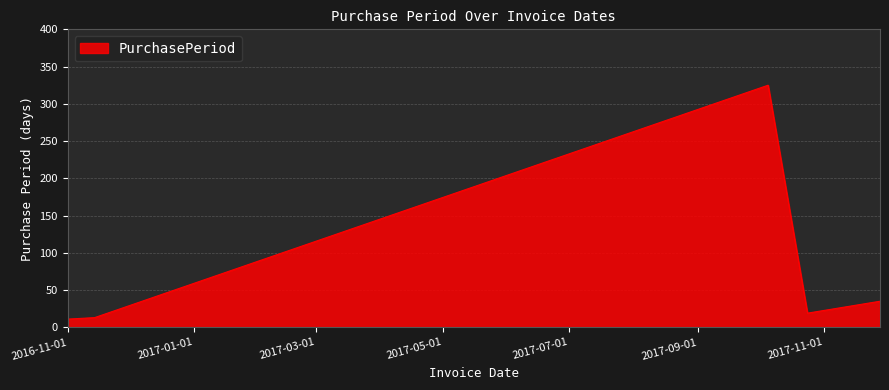

What is the minimum value shown in the chart?

11